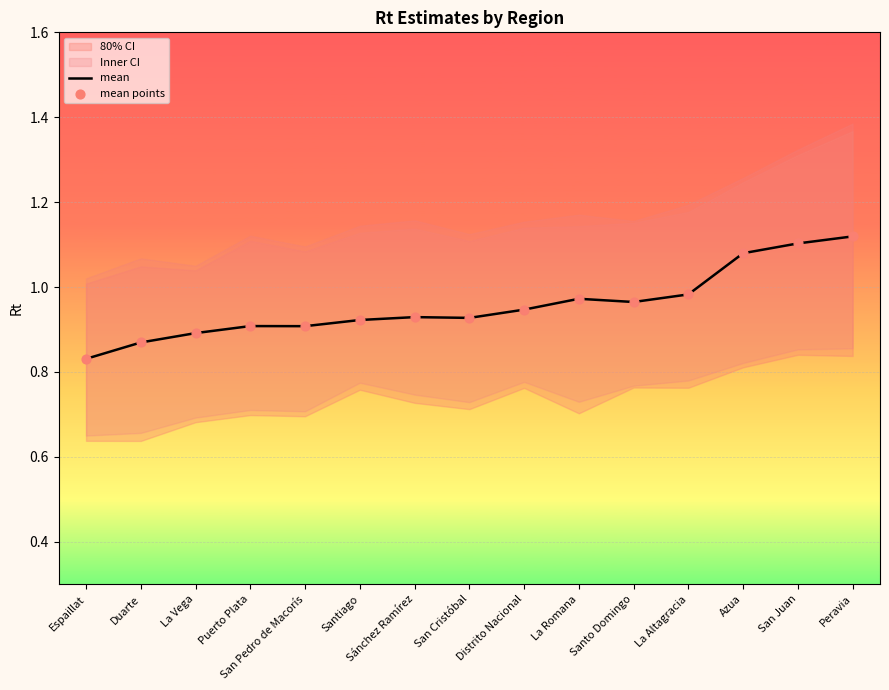

At how many categories does at least one series exceed 0?

15